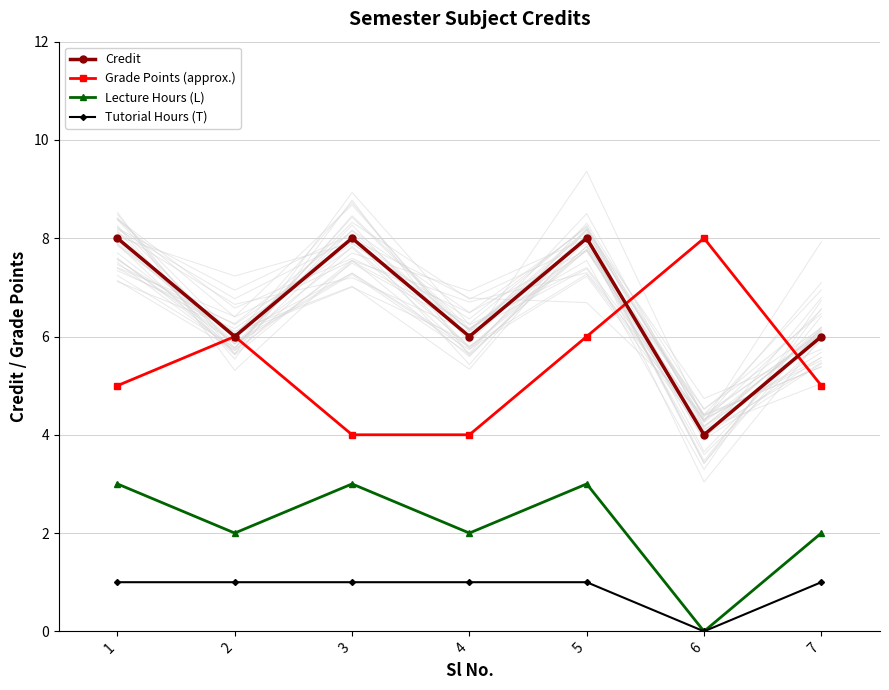

True or false: Credit and Tutorial Hours (T) intersect in this chart.

False